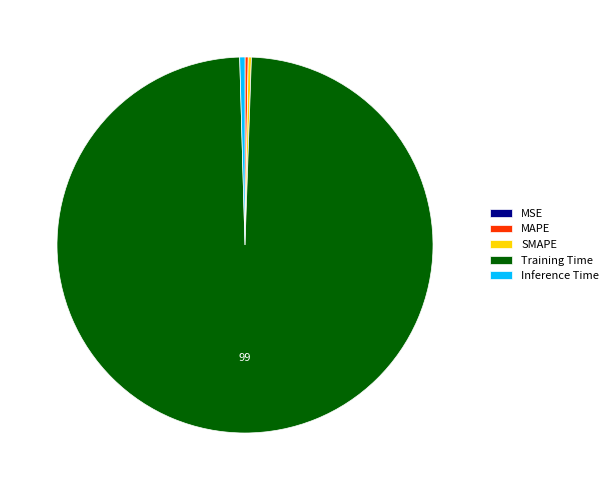

What is the largest slice in the pie chart?

Training Time